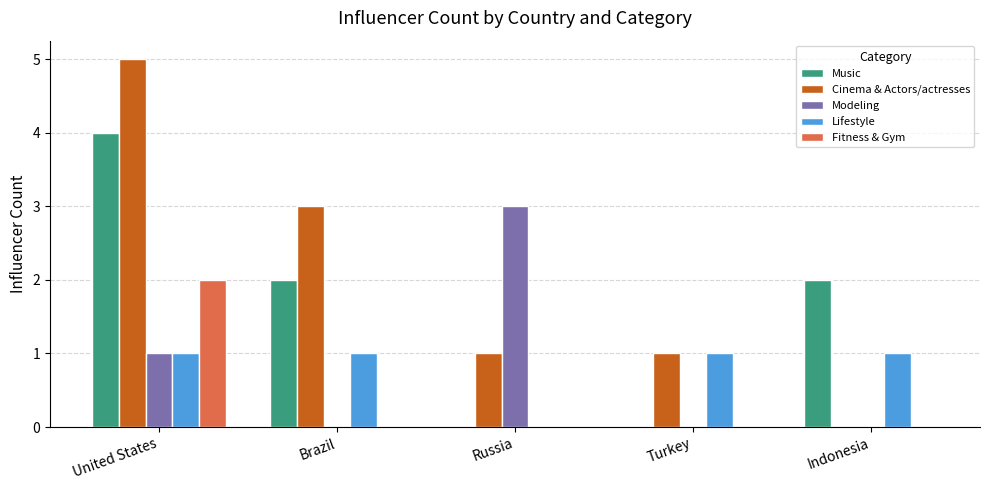

What is the greatest value displayed?

5